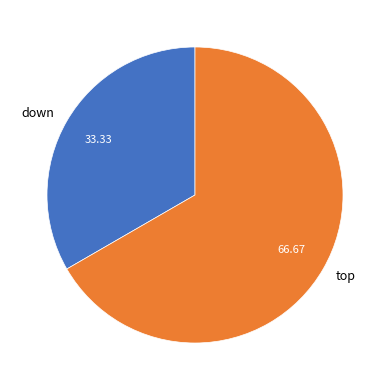

Which slice is the smallest?

down